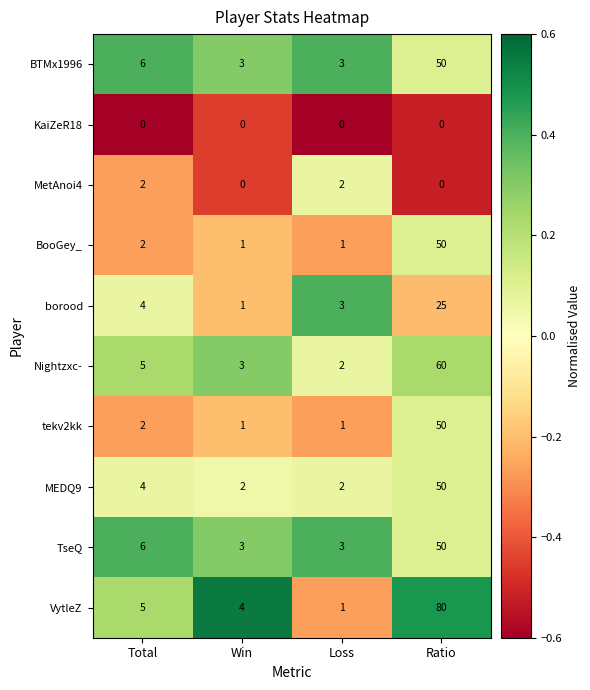

The value of VytleZ at Win is 2. True or false?

False